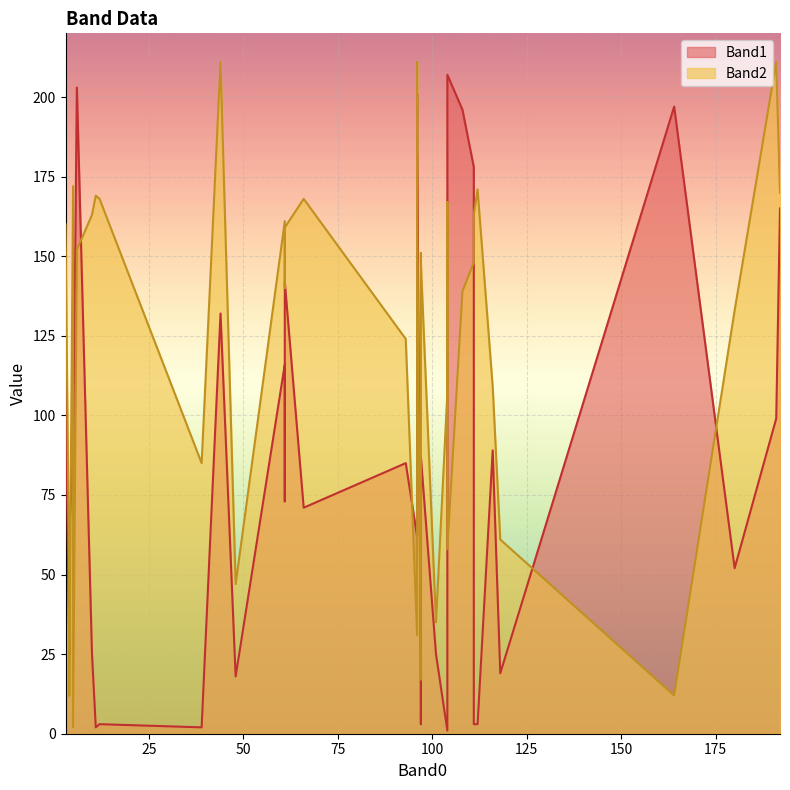

List the labels in order of Band2 value, smallest first.

39, 28, 33, 7, 9, 8, 10, 5, 6, 17, 11, 26, 1, 12, 31, 2, 32, 20, 29, 3, 13, 14, 34, 16, 23, 4, 37, 27, 35, 38, 36, 0, 24, 18, 25, 22, 15, 19, 21, 30